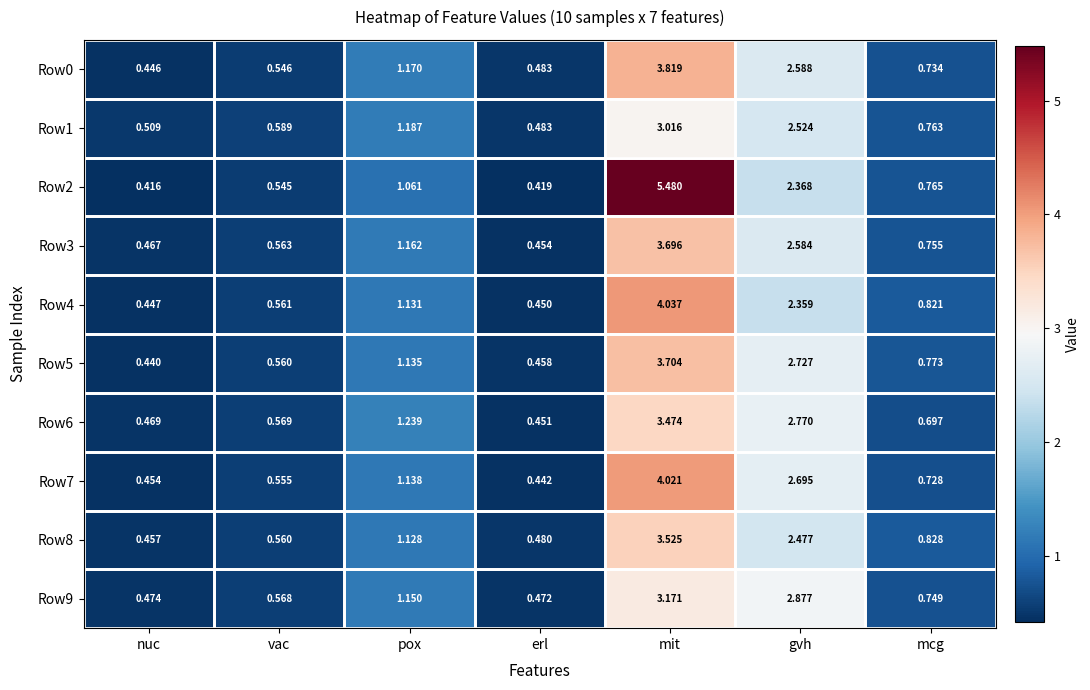

How many data points does each series have?

7